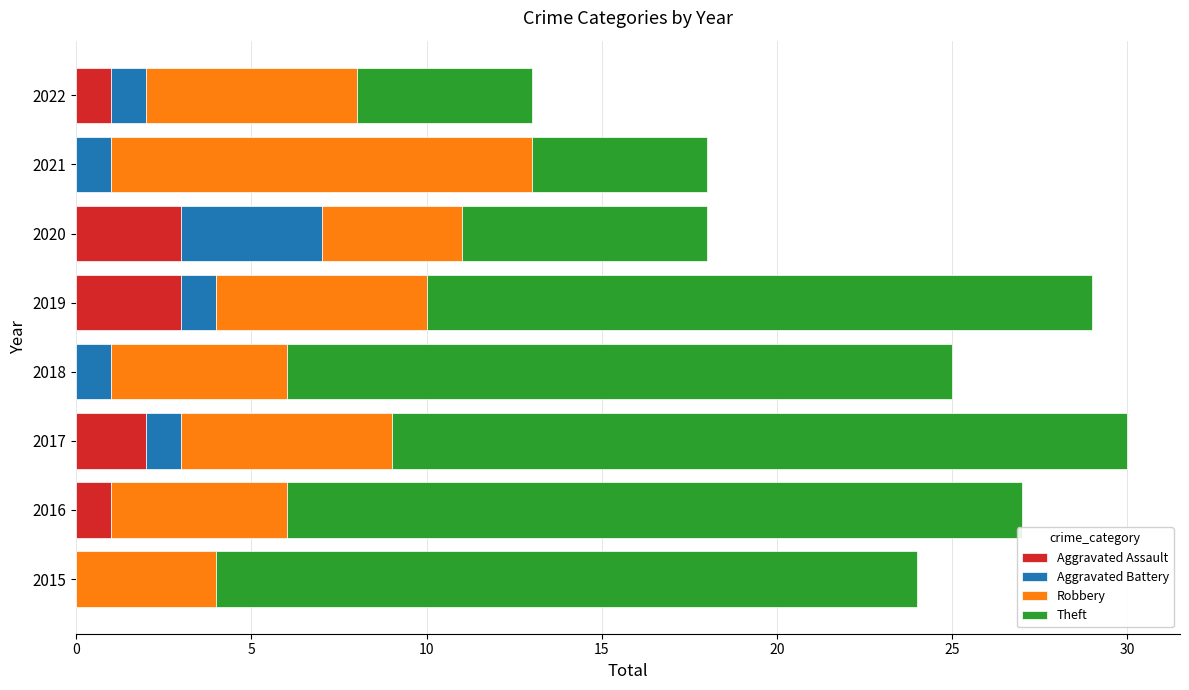

What is the sum of the Aggravated Assault values at 2016 and 2017?

3